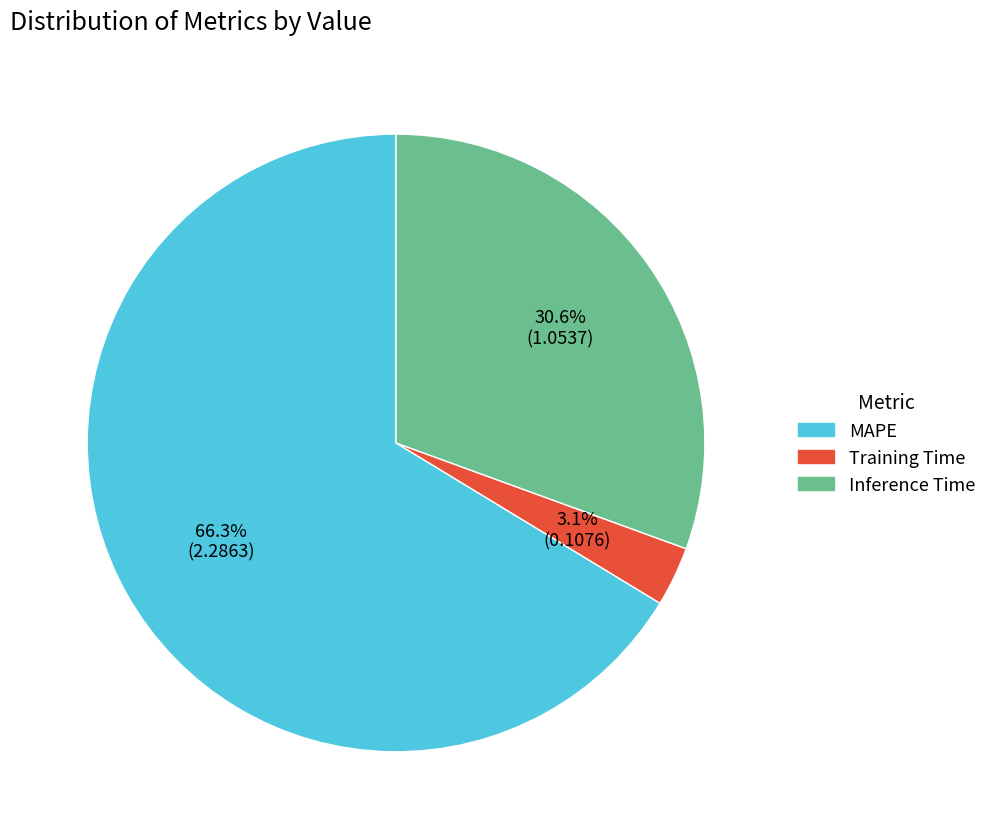

To the nearest percent, what is the combined percentage of Training Time and Inference Time?

34%